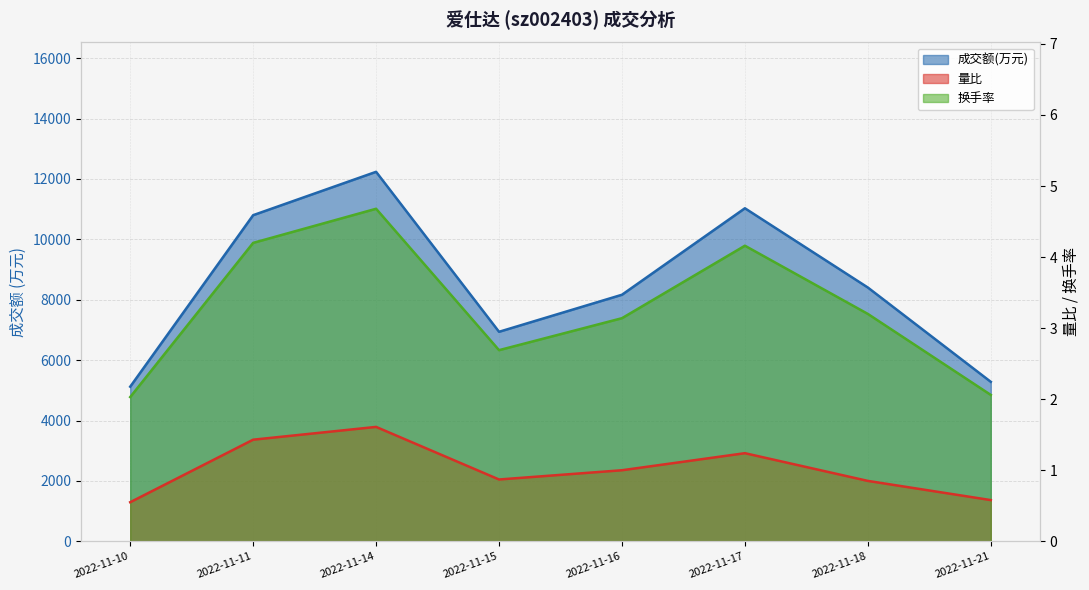

True or false: 换手率 and 成交额(万元) intersect in this chart.

False